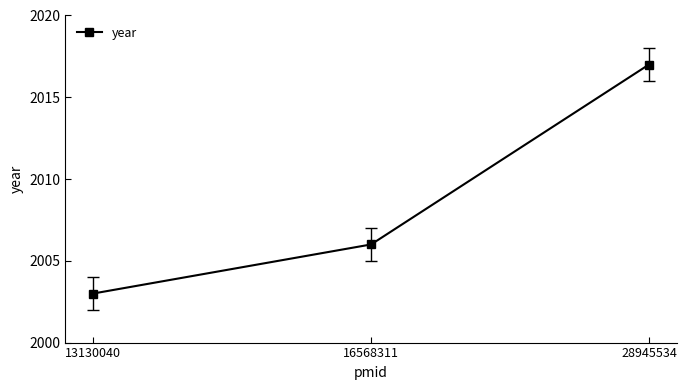

What is the maximum value shown in the chart?

2017